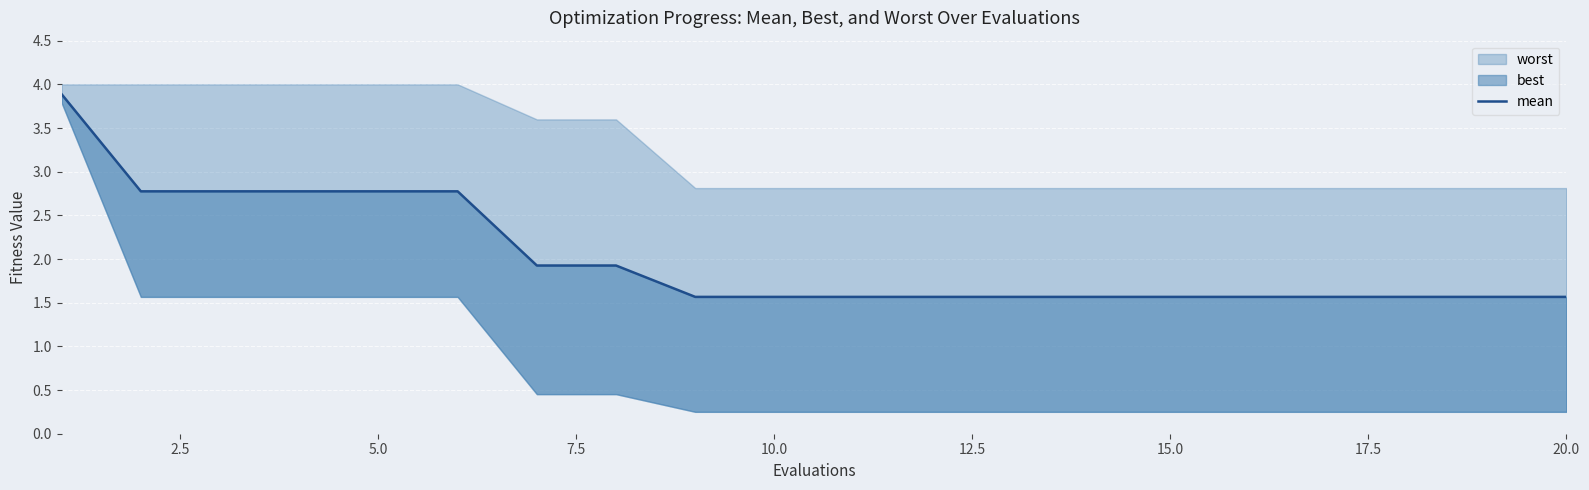

True or false: the data has more than 1 interior local peaks.

False